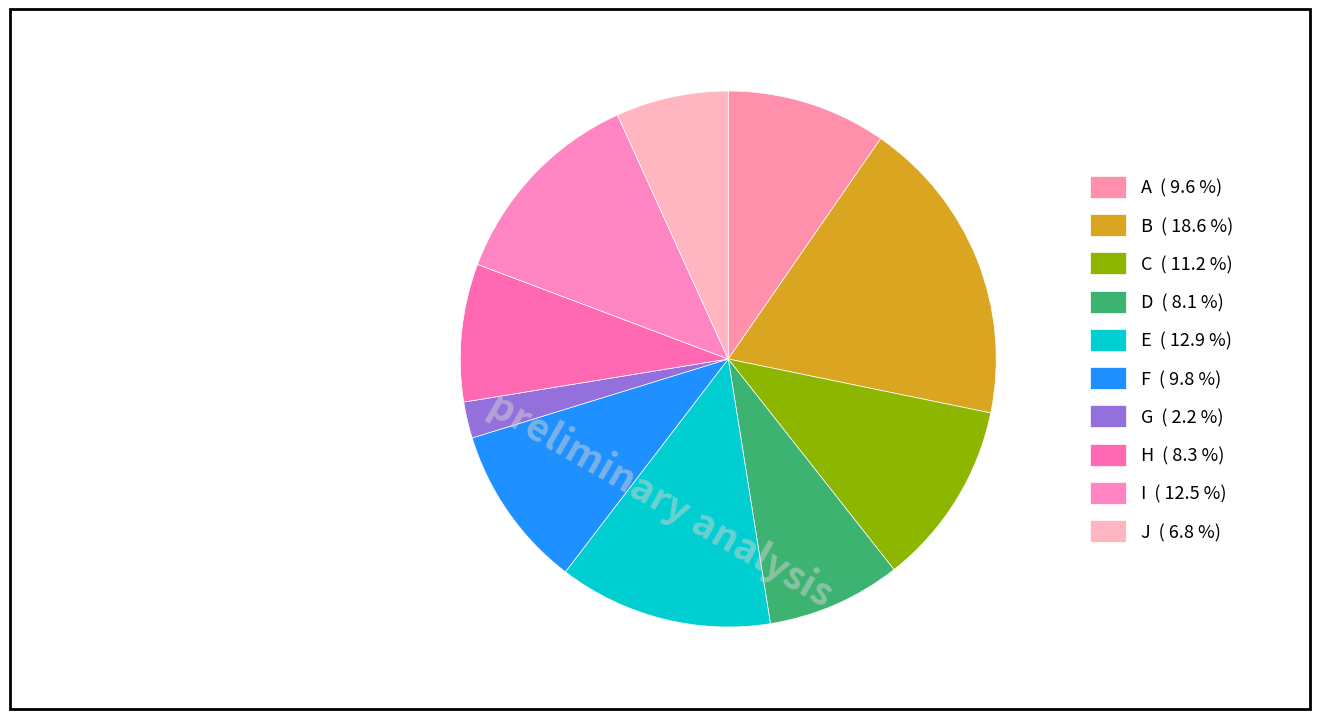

Rank the categories by value from lowest to highest.

G, J, D, H, A, F, C, I, E, B